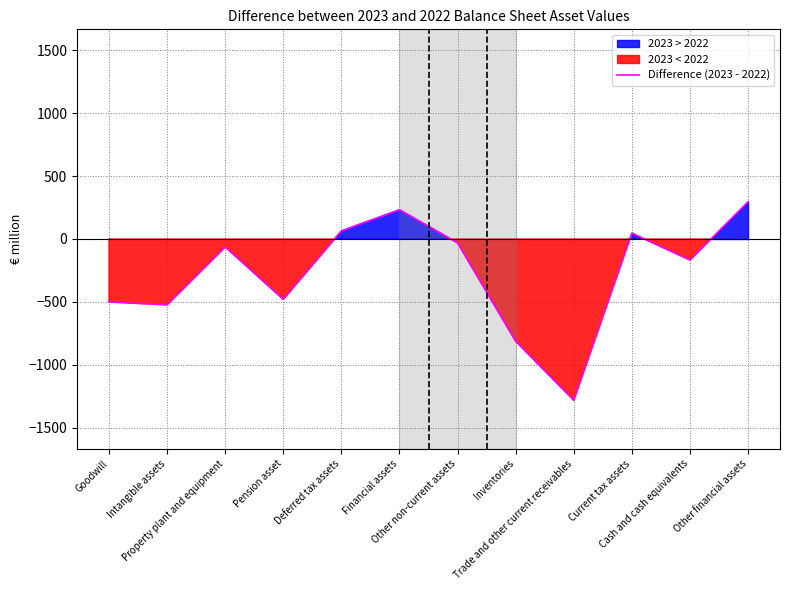

Reading right to left, list all the values displayed in this chart.

296	-167	46	-1281	-812	-31	232	64	-479	-63	-523	-500